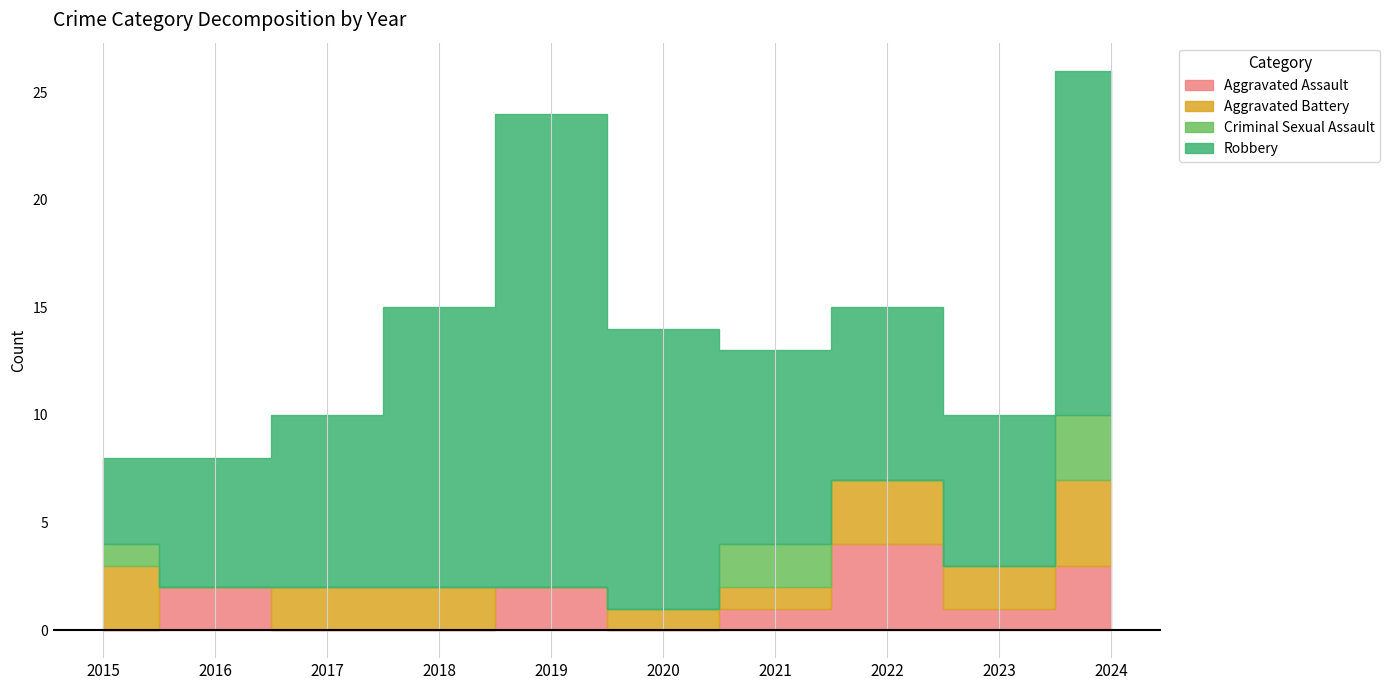

What is the total value across all series at 2021?

13